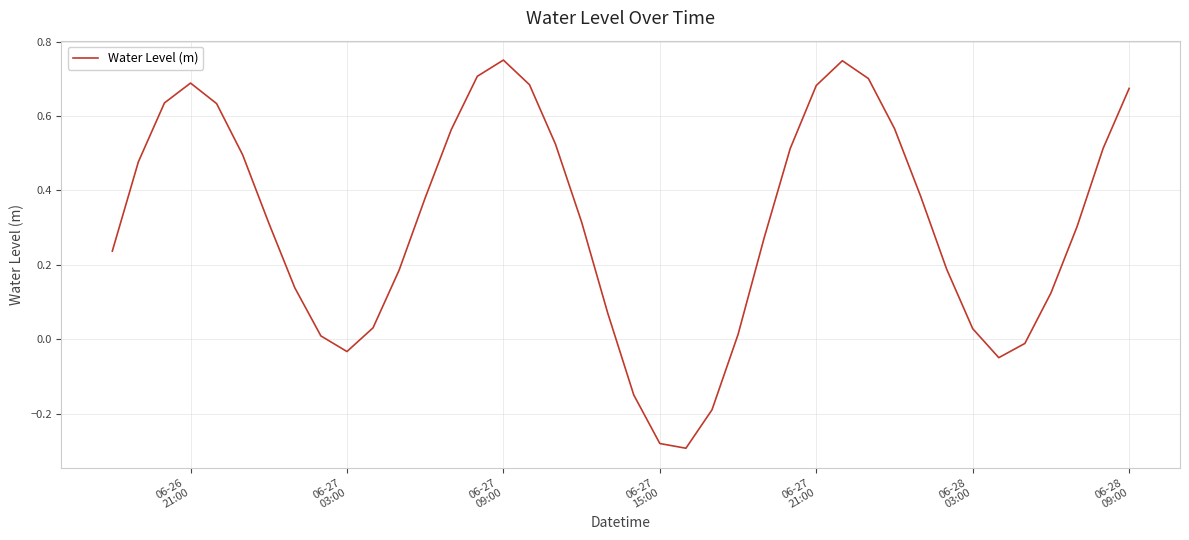

Is this an area chart (filled region under the line)?

No